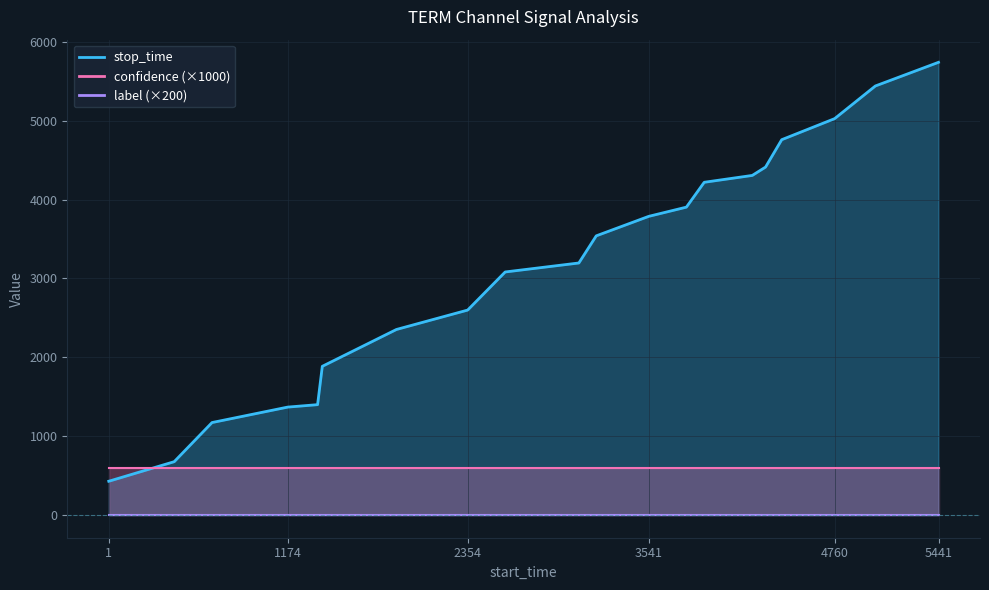

True or false: confidence and label cross at least once.

False